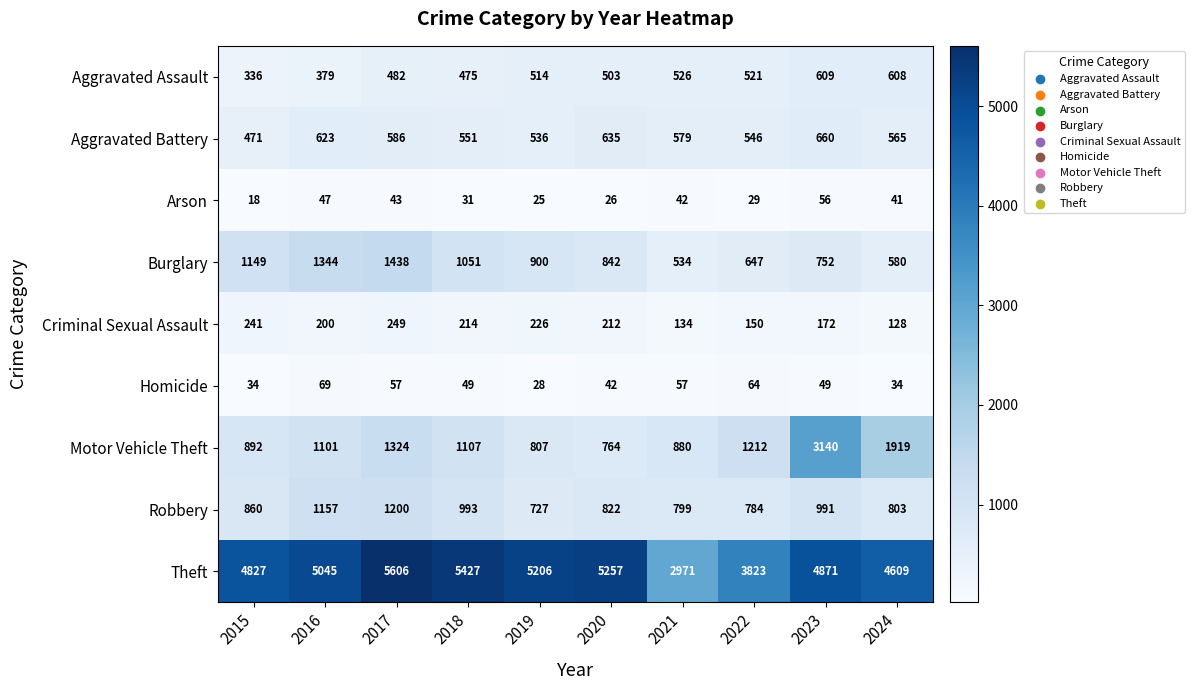

At how many categories does at least one series exceed 1111?

10